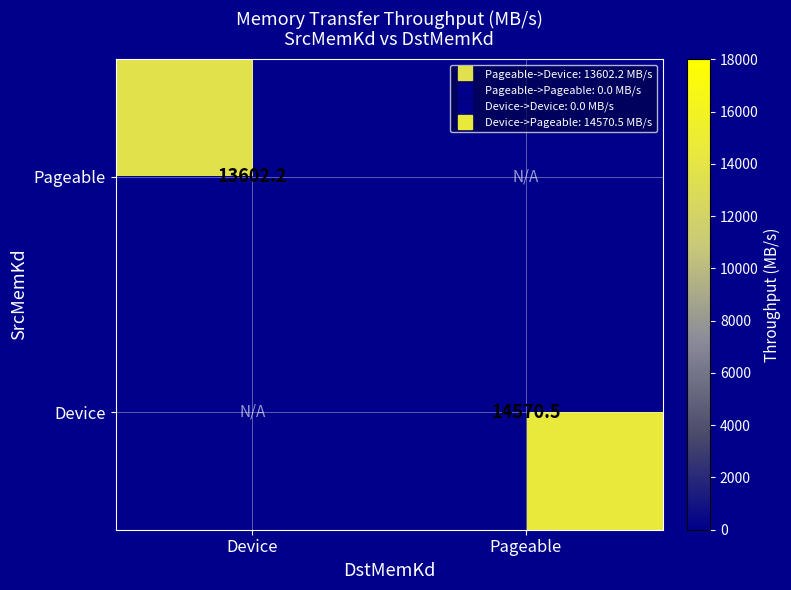

List the labels in order of Device value, largest first.

Pageable, Device